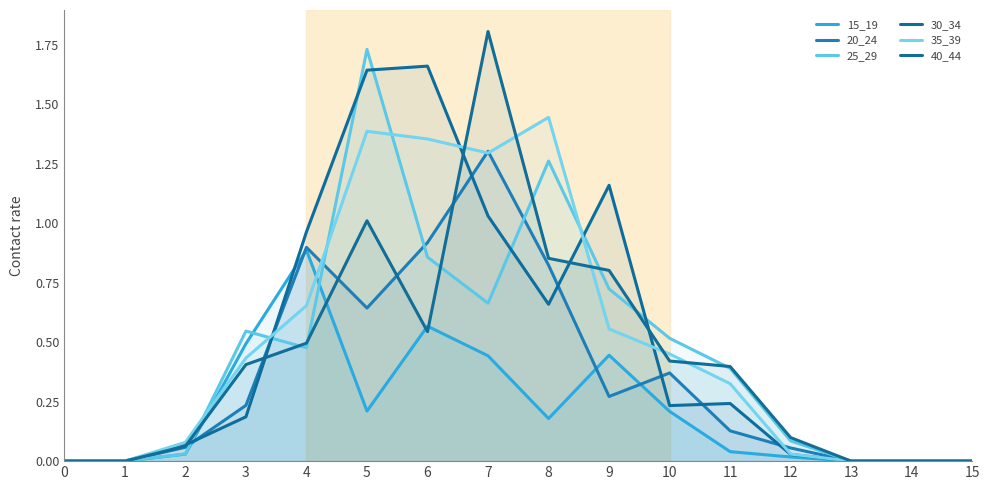

Which series ends up on top after the final intersection of 20_24 and 30_34?

20_24